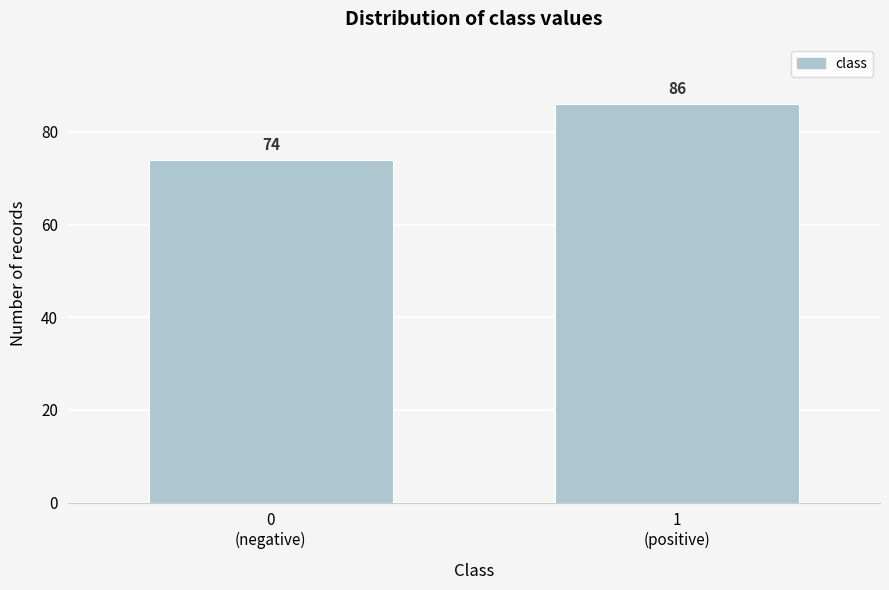

Reading left to right, list all the values displayed in this chart.

74	86